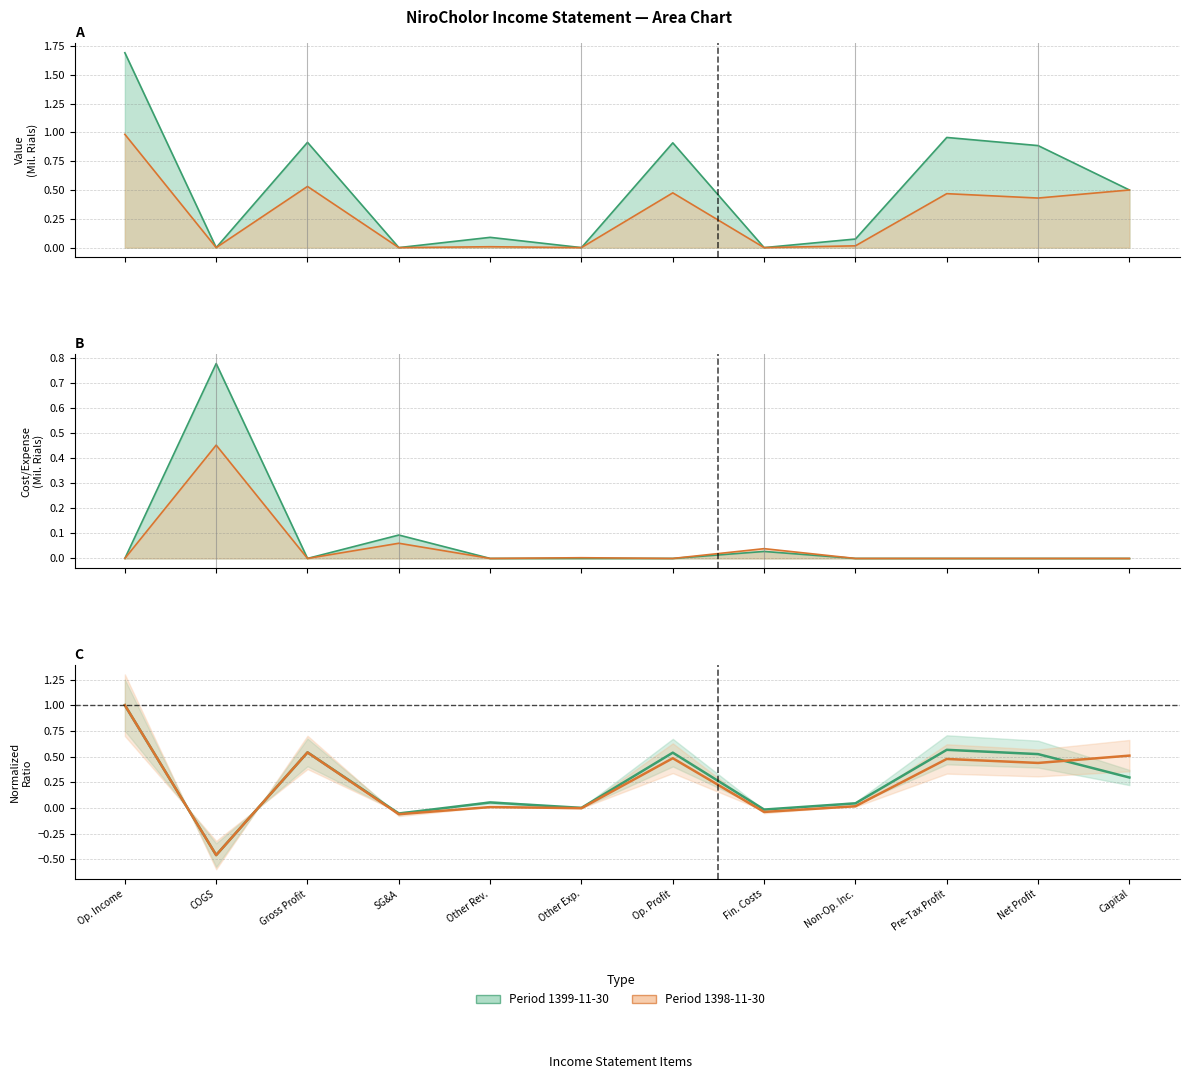

The value of Period_1398-11-30 at Op. Income is 1.0. True or false?

True